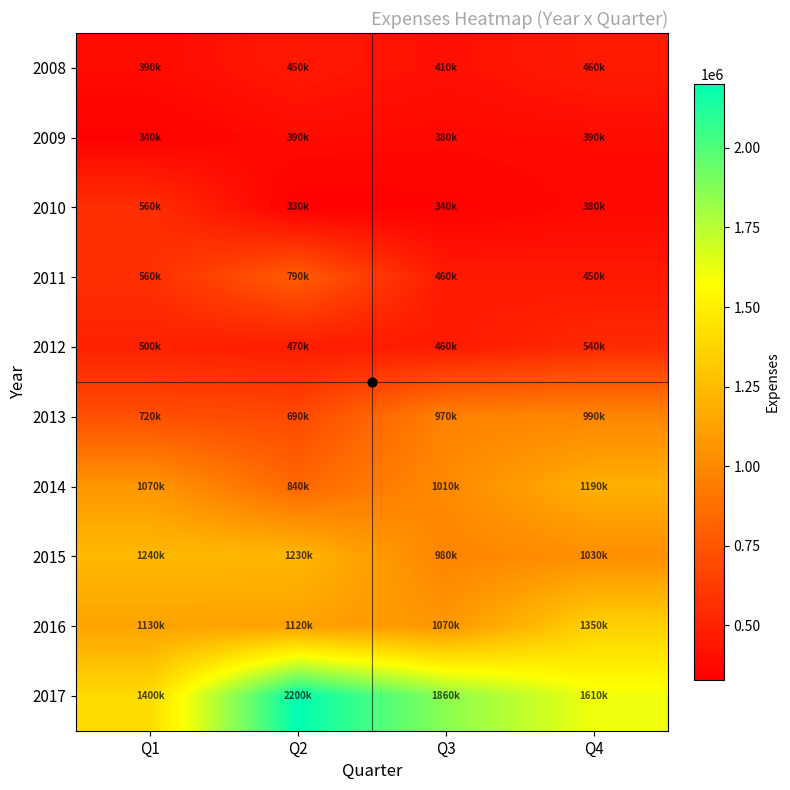

Count the number of data series in this chart.

10